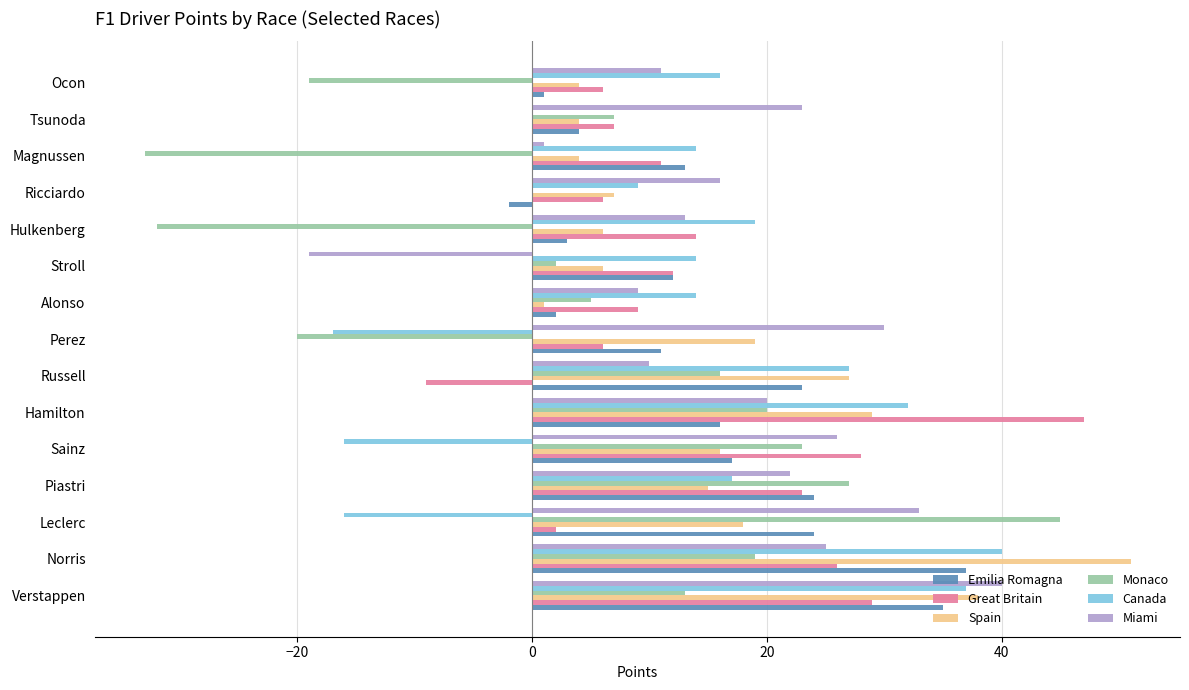

True or false: Spain has a value of 7 at Piastri.

False